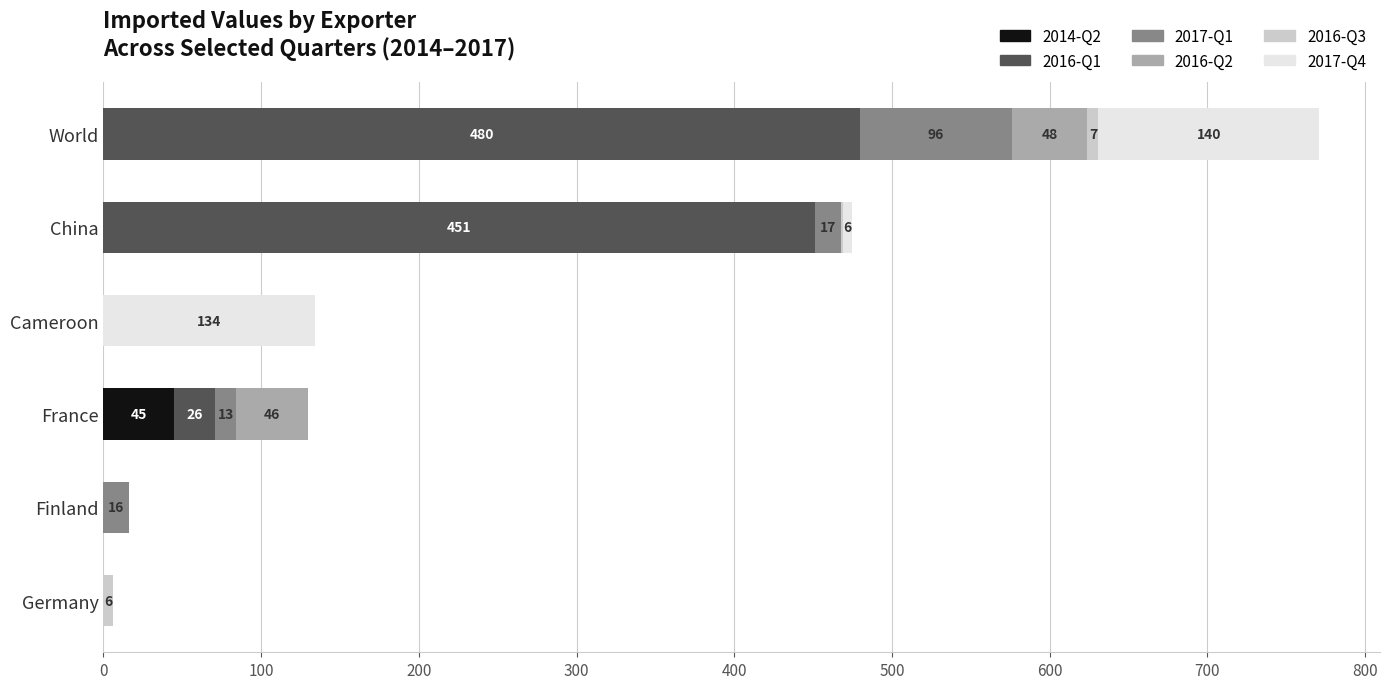

What is the total value across all series at Cameroon?

134